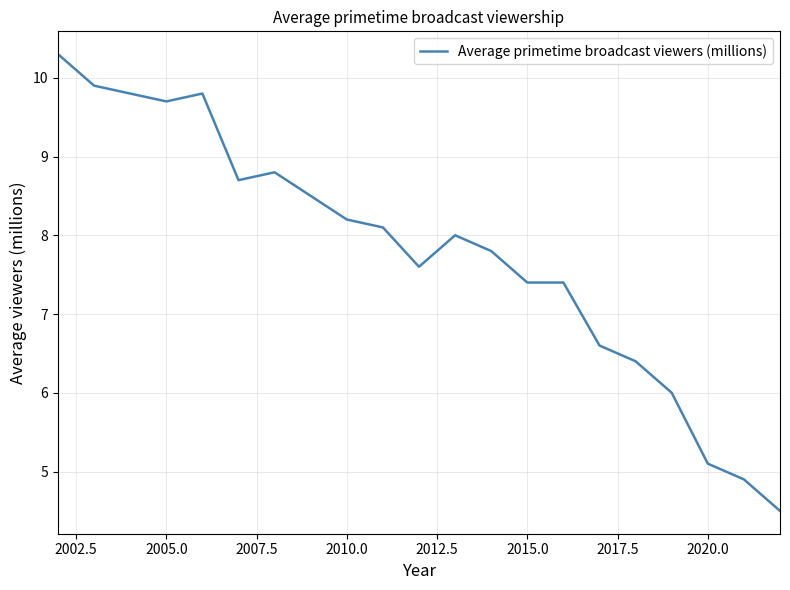

Count the number of data series in this chart.

1